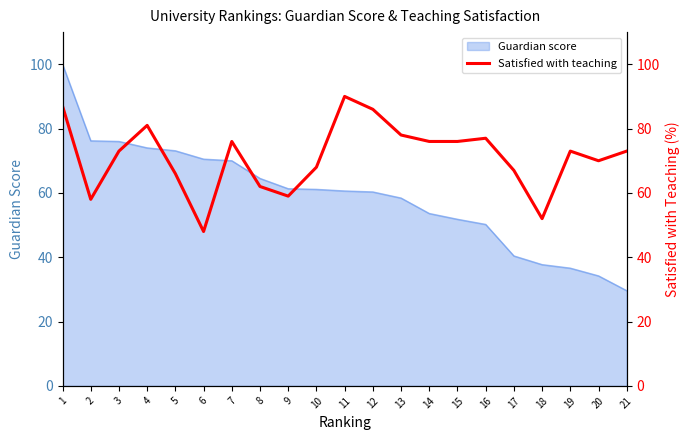

How many lines are shown in the chart?

1